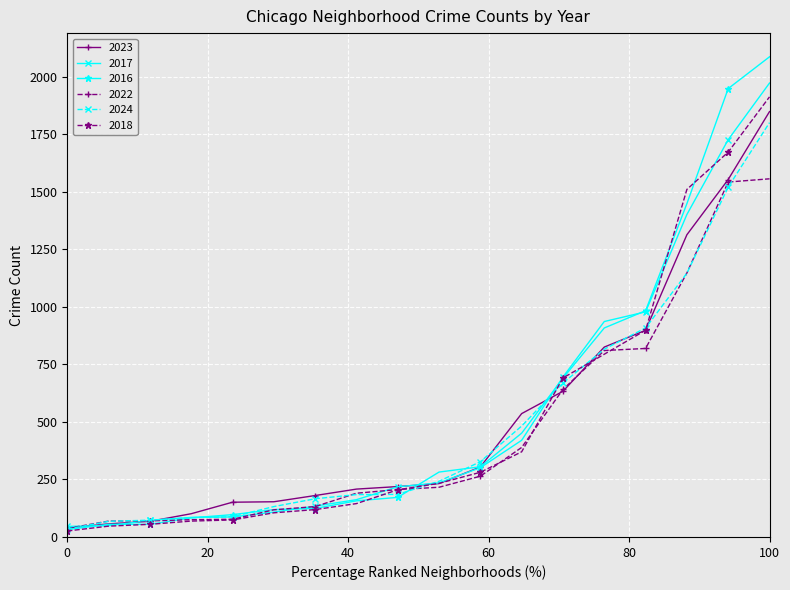

What is the maximum value for 2023?

1848